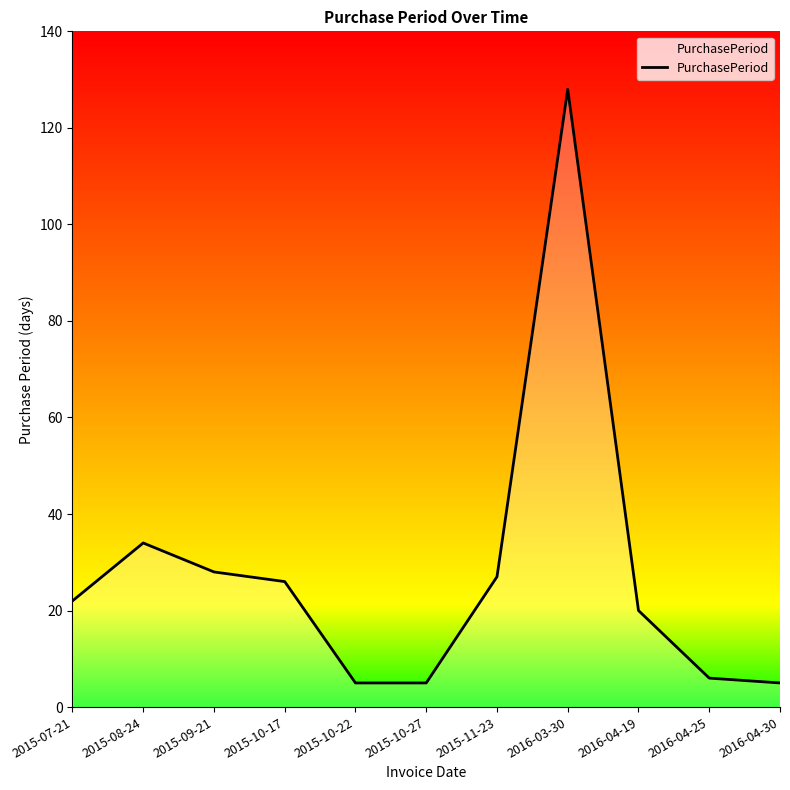

What is the difference between the values at 2015-07-21 and 2015-08-24?

12